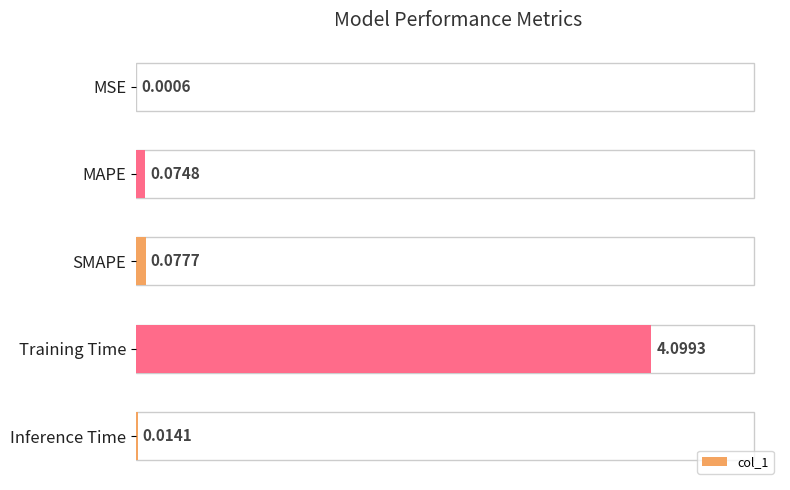

Which has a higher value, Training Time or Inference Time?

Training Time